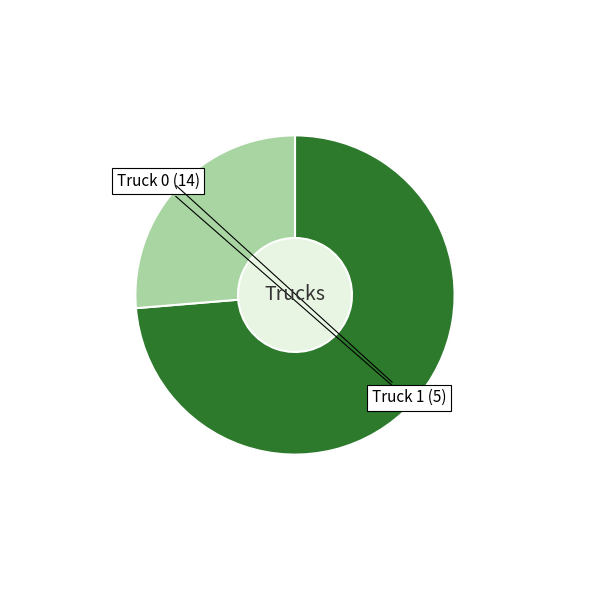

Combined, what portion of the pie is Truck 1 and Truck 0?

100.0%